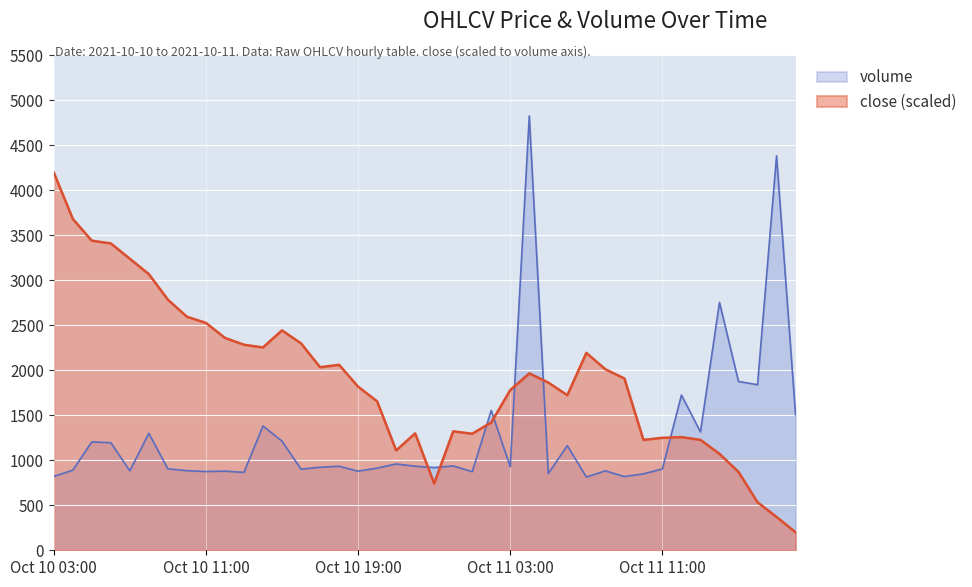

The volume series shows 905.2 at 09:00. True or false?

True